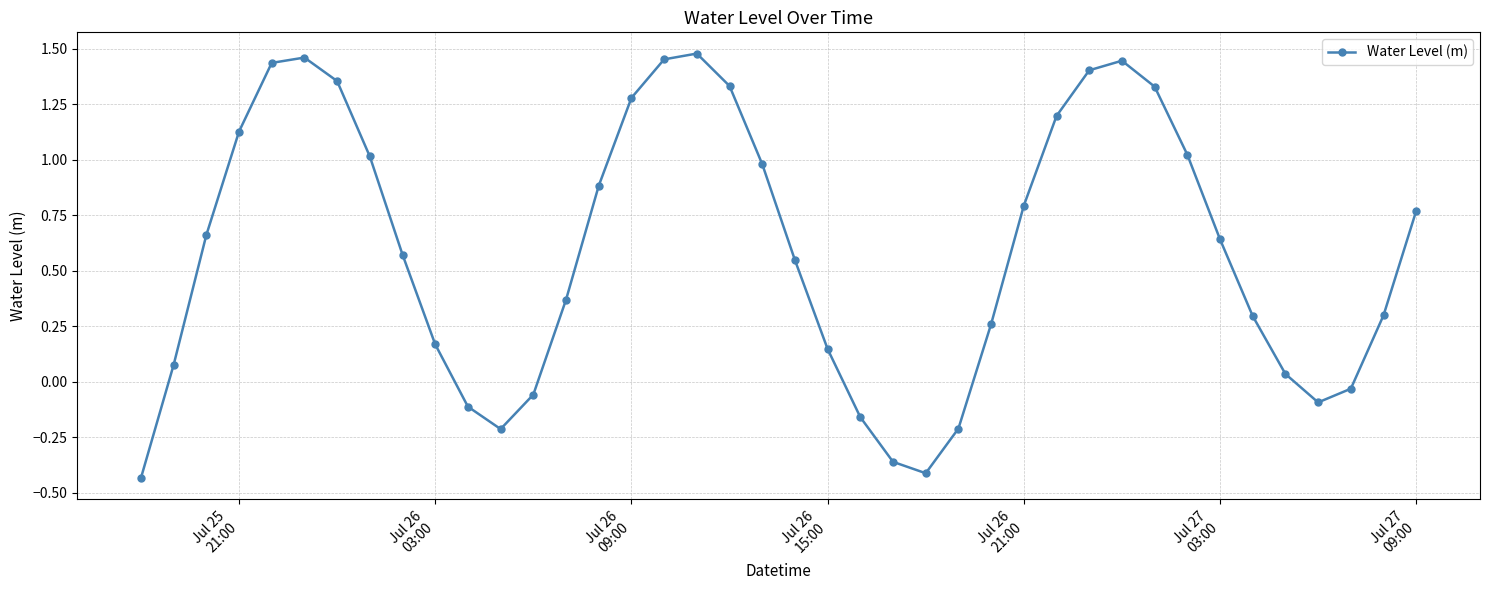

What is the difference between the maximum and minimum values?

1.9